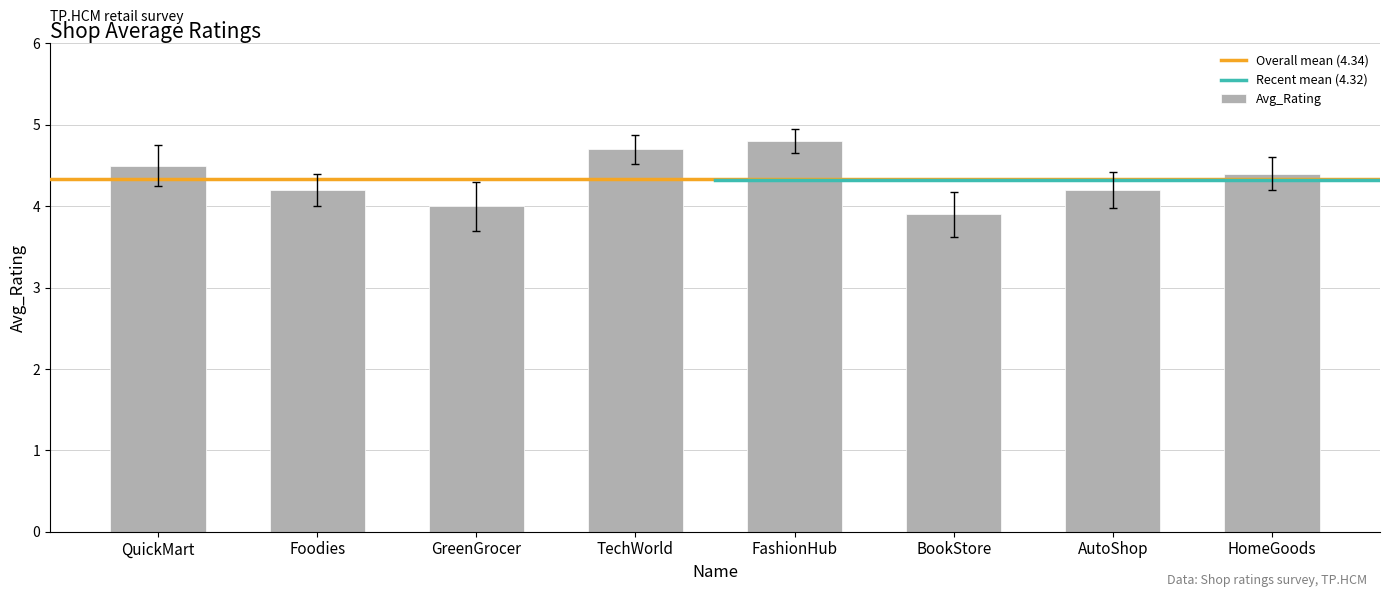

How many series are shown in this chart?

1